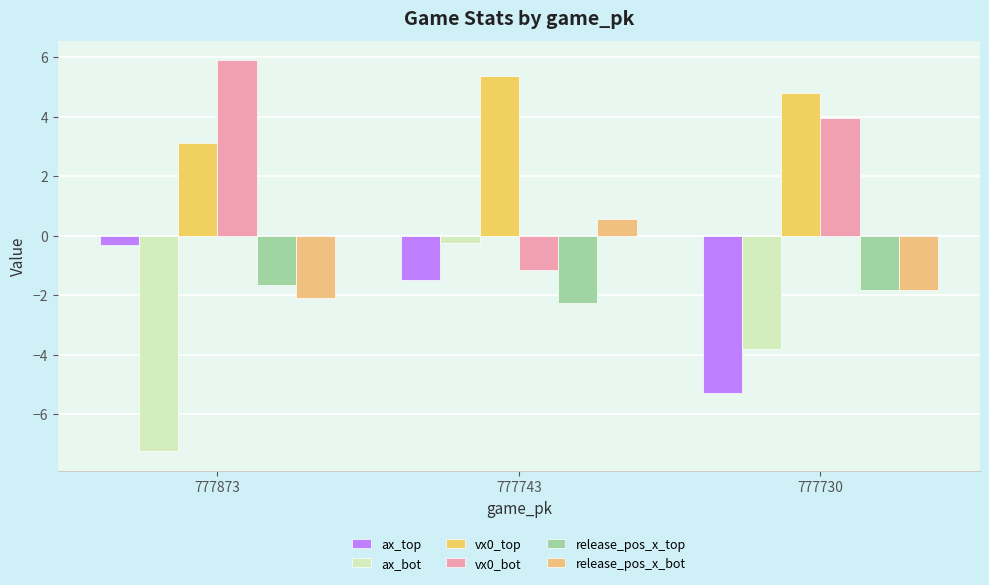

How many data points in release_pos_x_bot are less than -1?

2